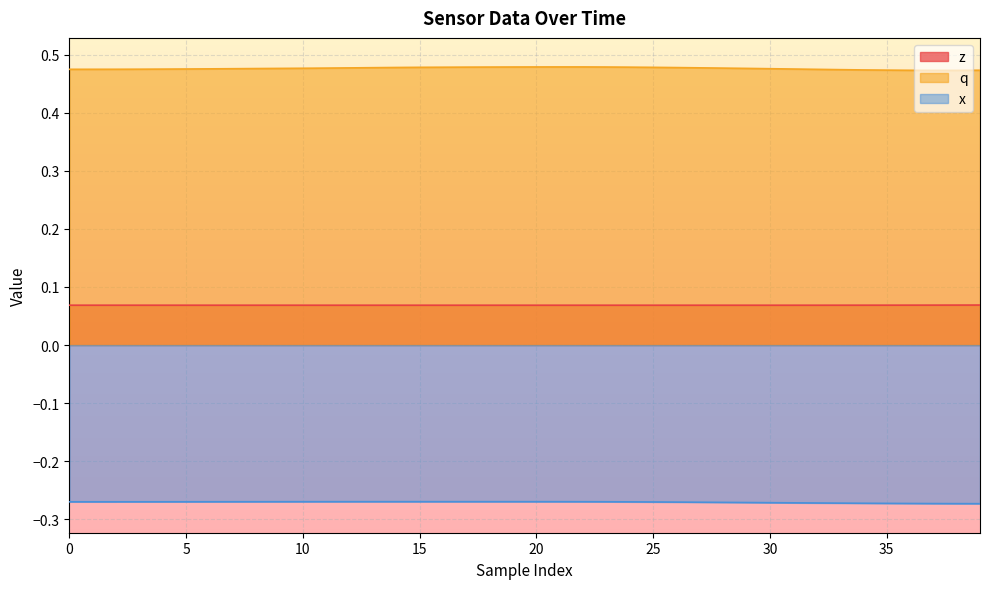

Count the number of data series in this chart.

3